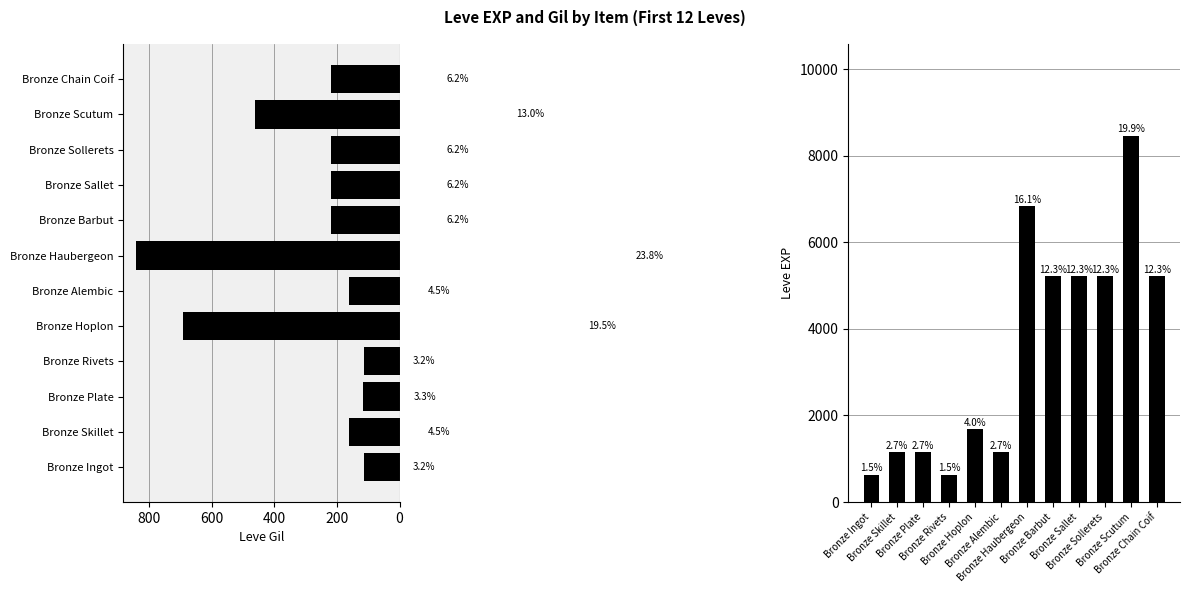

The Leve EXP series shows 505 at Bronze Alembic. True or false?

False